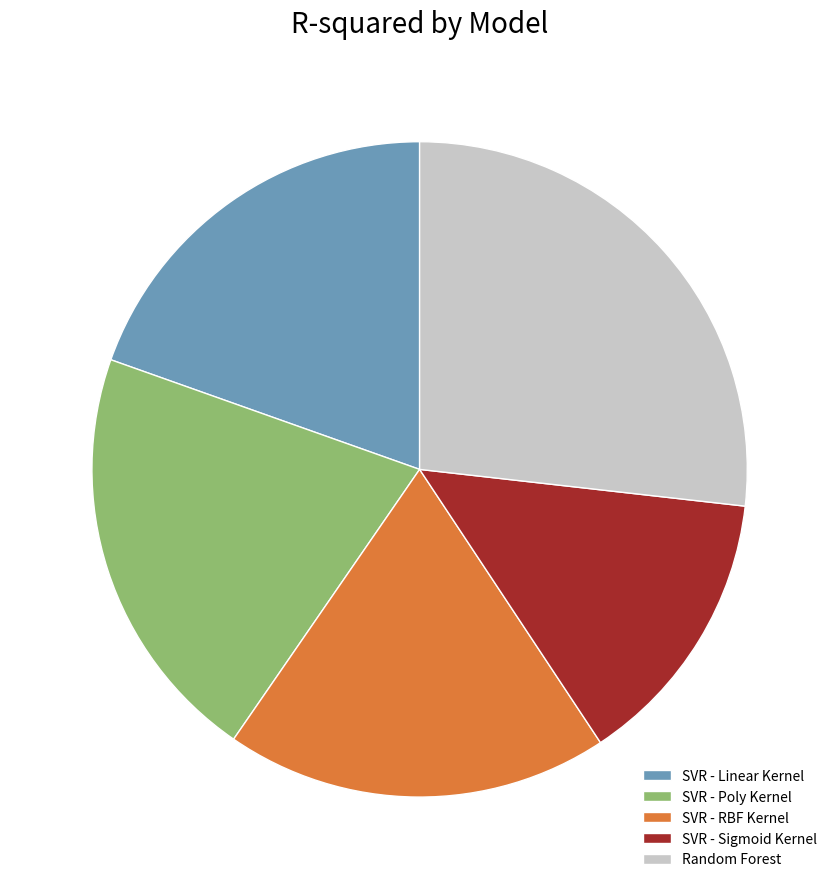

True or false: Random Forest accounts for 27% of the total.

True